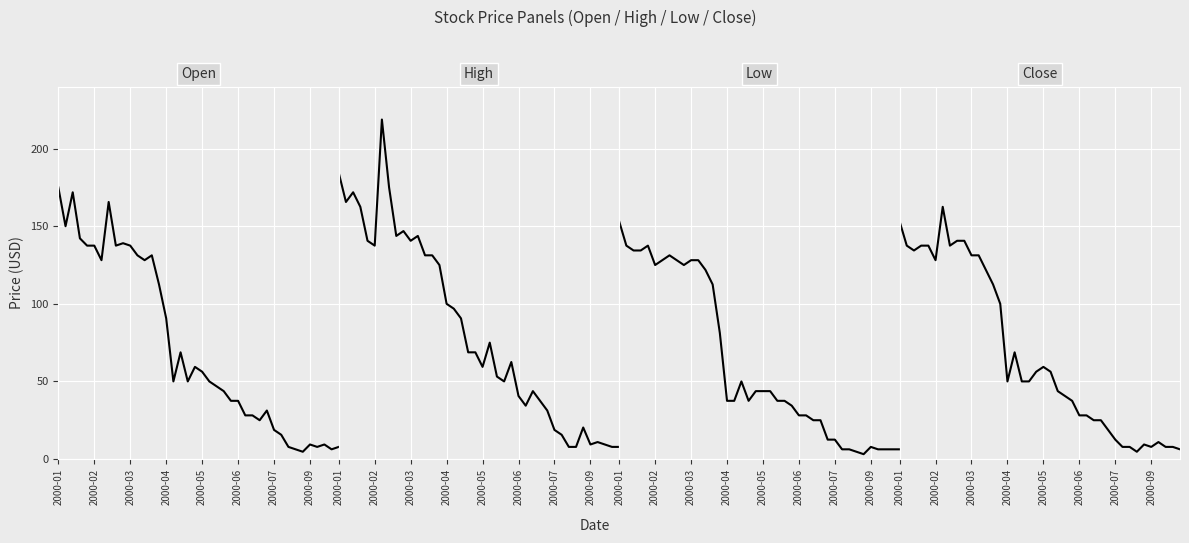

What is the sum of all High values?

3346.9